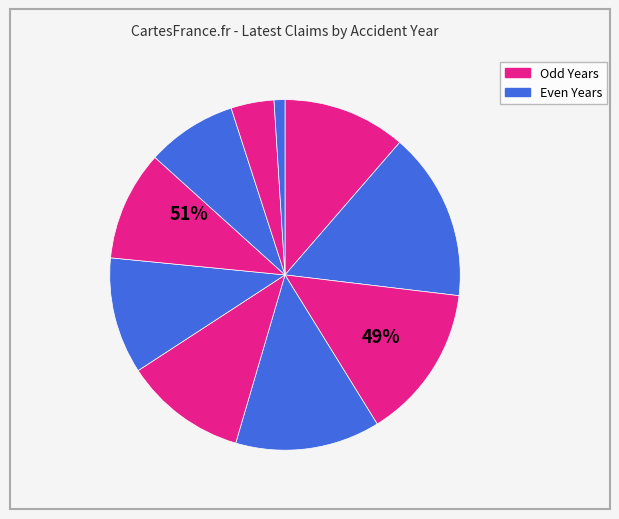

To the nearest percent, what is the difference between the largest and smallest slice percentages?

15%